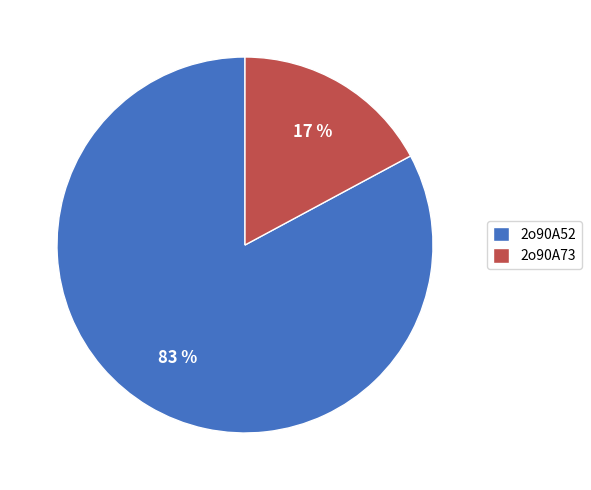

How many segments does this pie chart have?

2